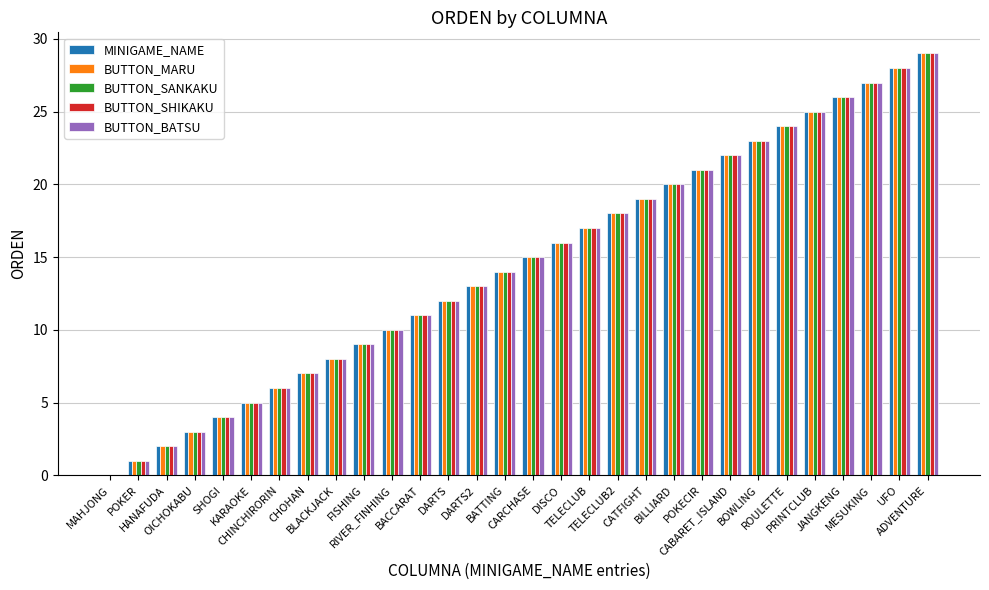

What is the sum of all BUTTON_SANKAKU values?

435